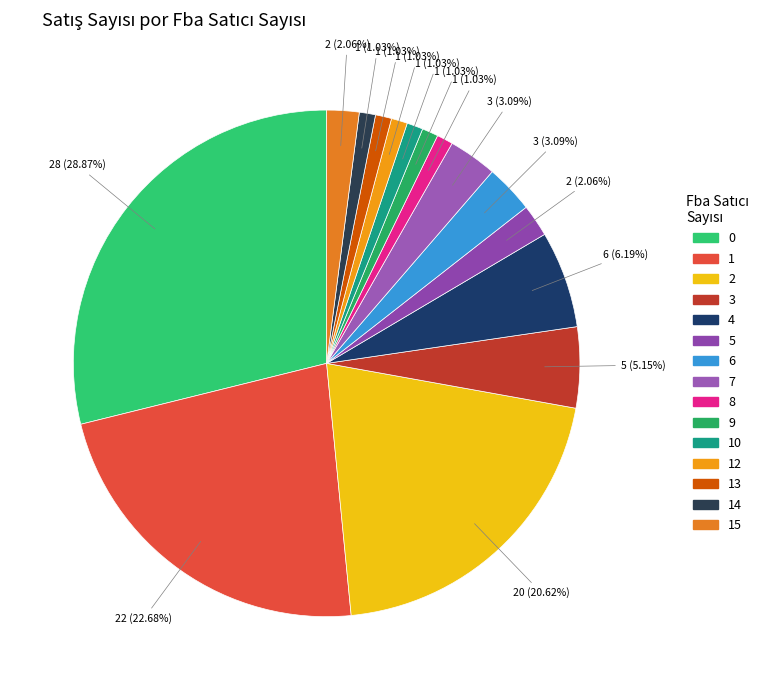

Combined, what portion of the pie is 0 and 6?

32.0%